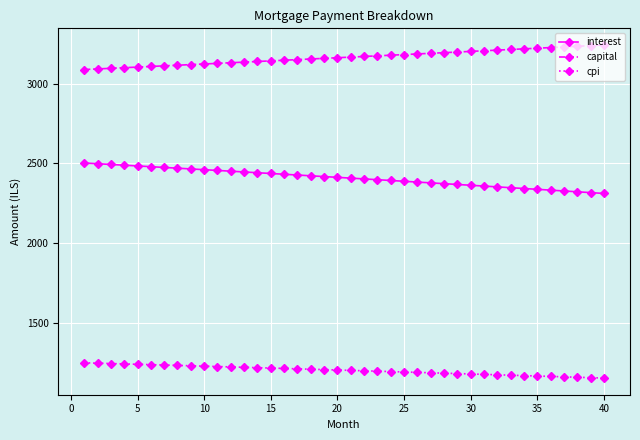

What is the difference between the maximum and minimum values in the interest series?

191.4